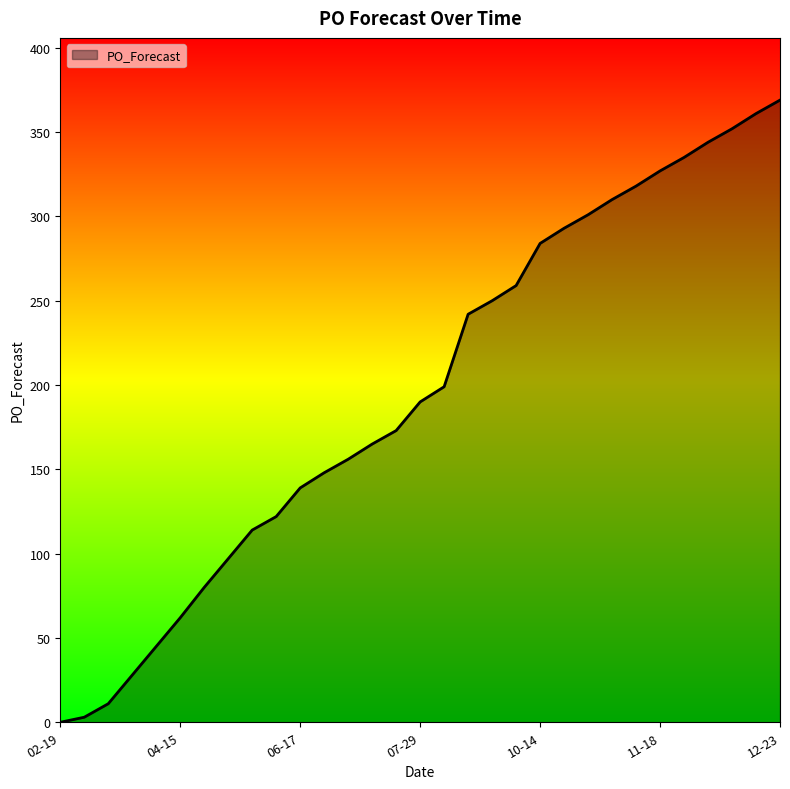

What is the maximum value shown in the chart?

369